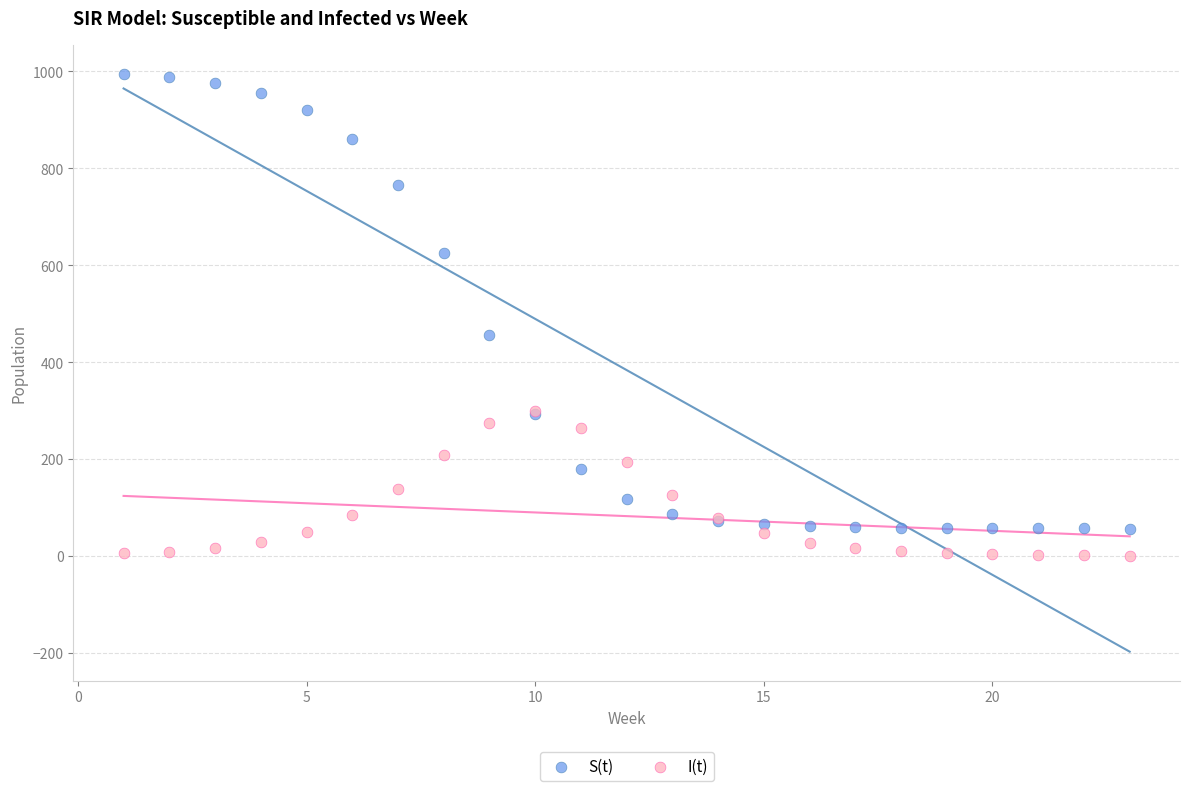

Across all series, what Y value is closest to 497?

456.2